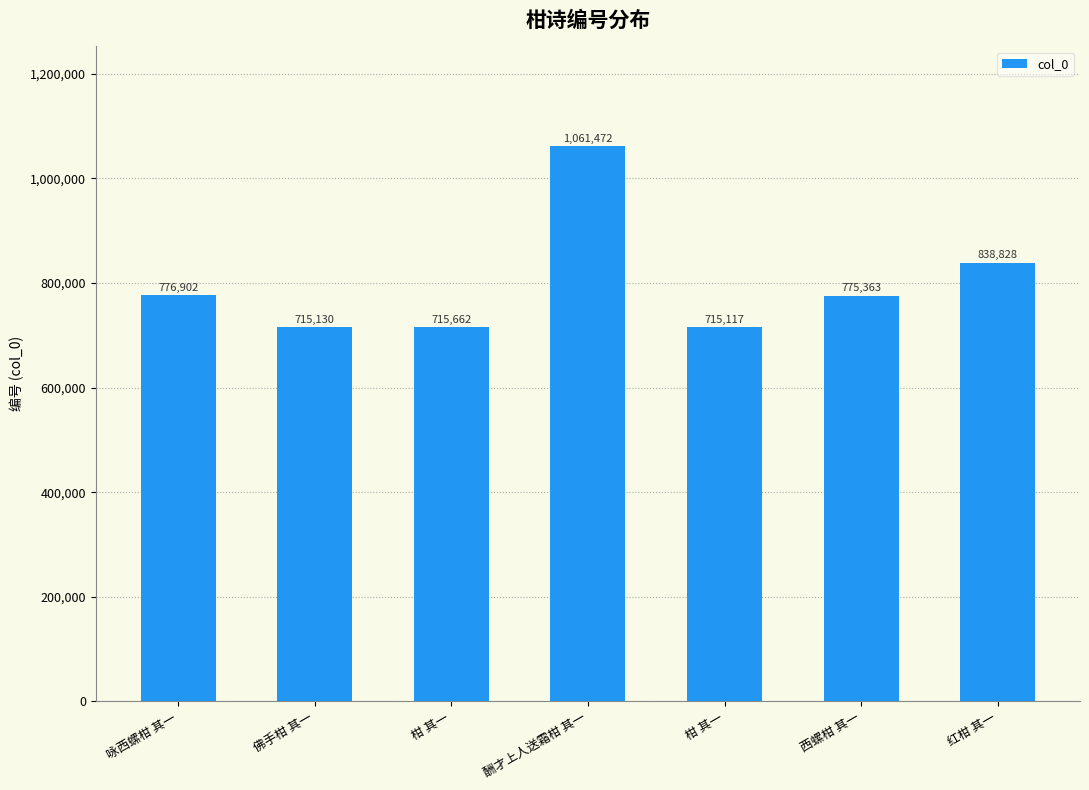

What value does the data have at 酬才上人送霜柑 其一, to the nearest 100?

1061500